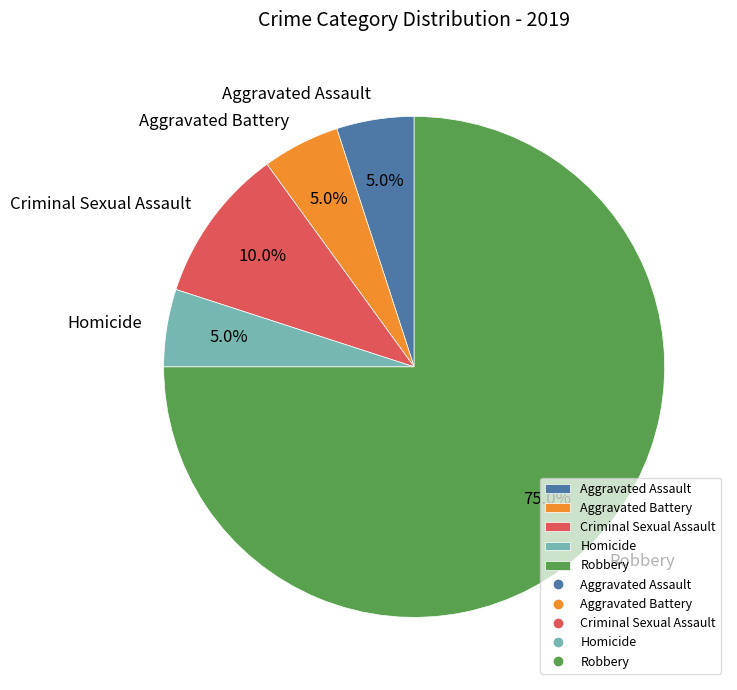

Which slice is the largest?

Robbery